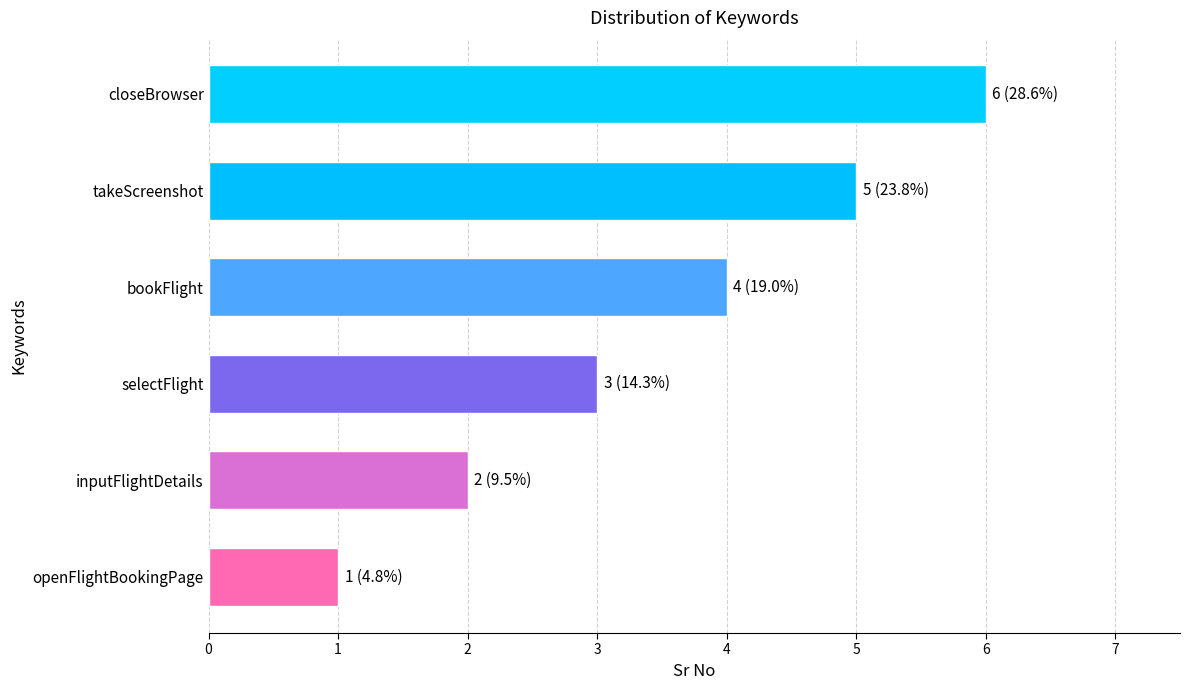

Which has a higher value, takeScreenshot or closeBrowser?

closeBrowser